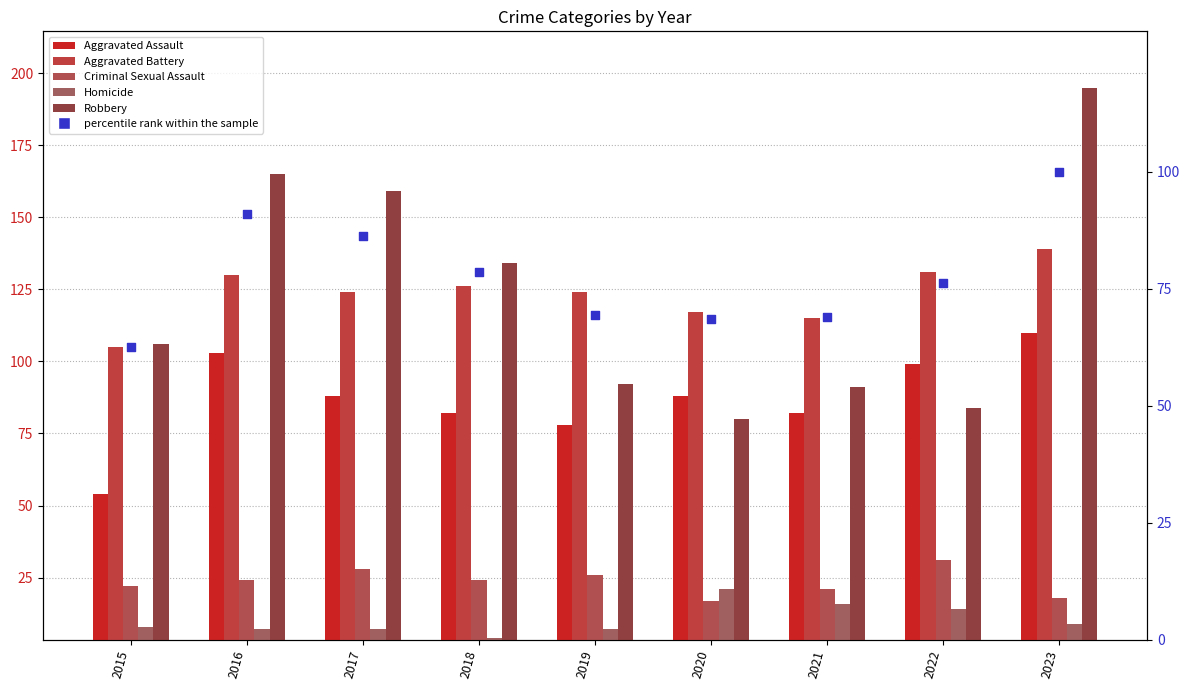

At how many categories does at least one series exceed 145?

3